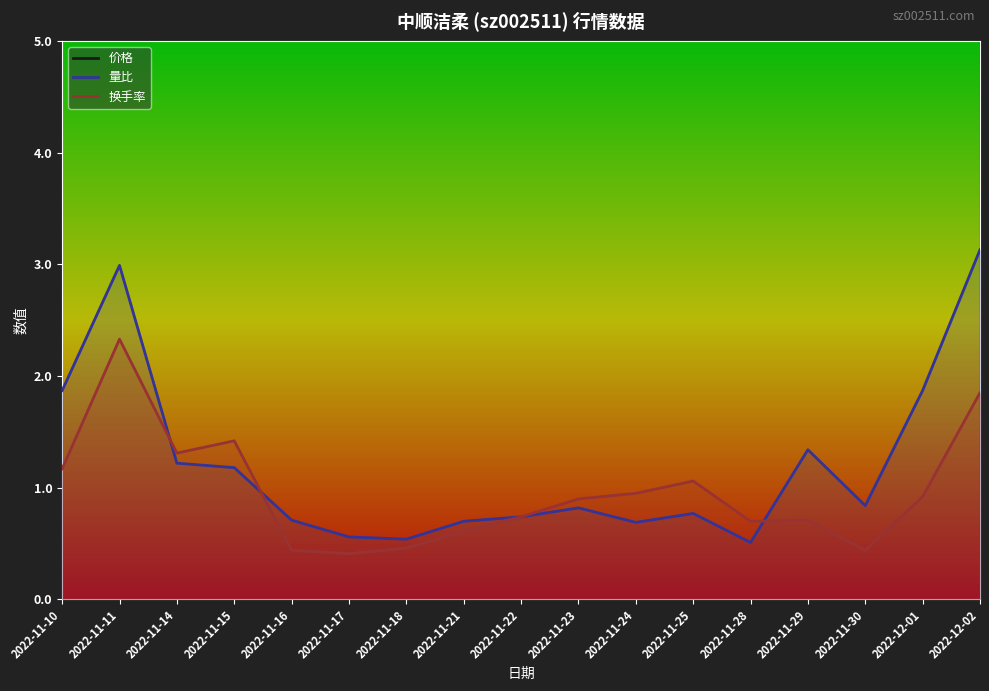

In 换手率, how many points are lower than both neighbors (excluding endpoints)?

4